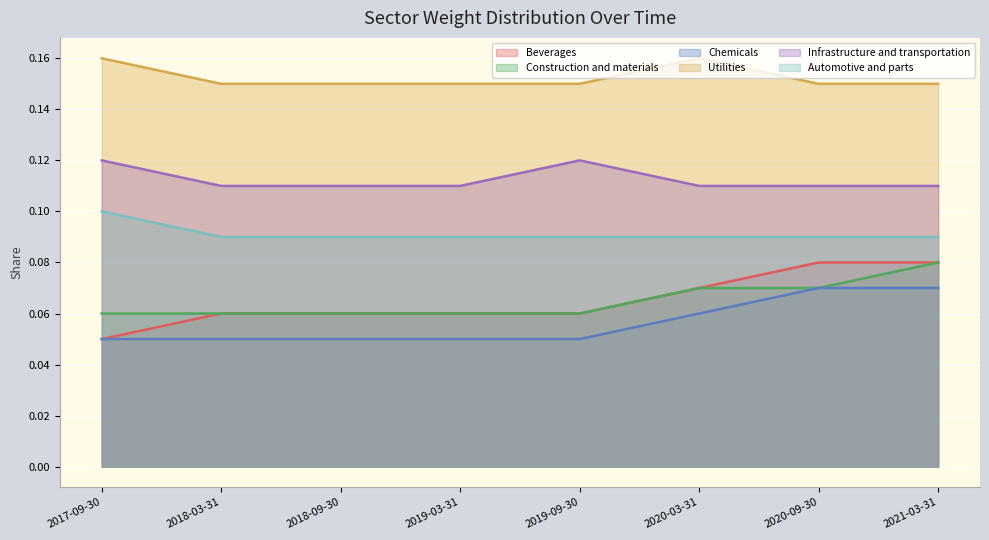

True or false: Chemicals and Utilities cross at least once.

False